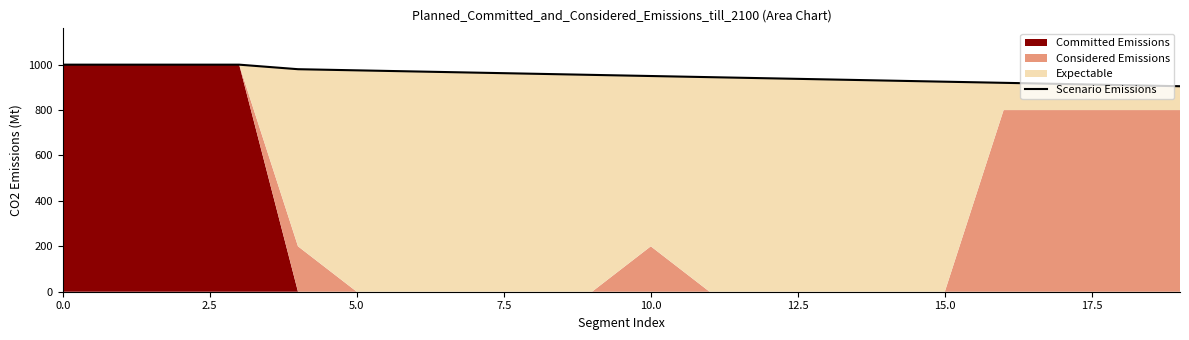

What is the difference between the second highest and minimum values?

95